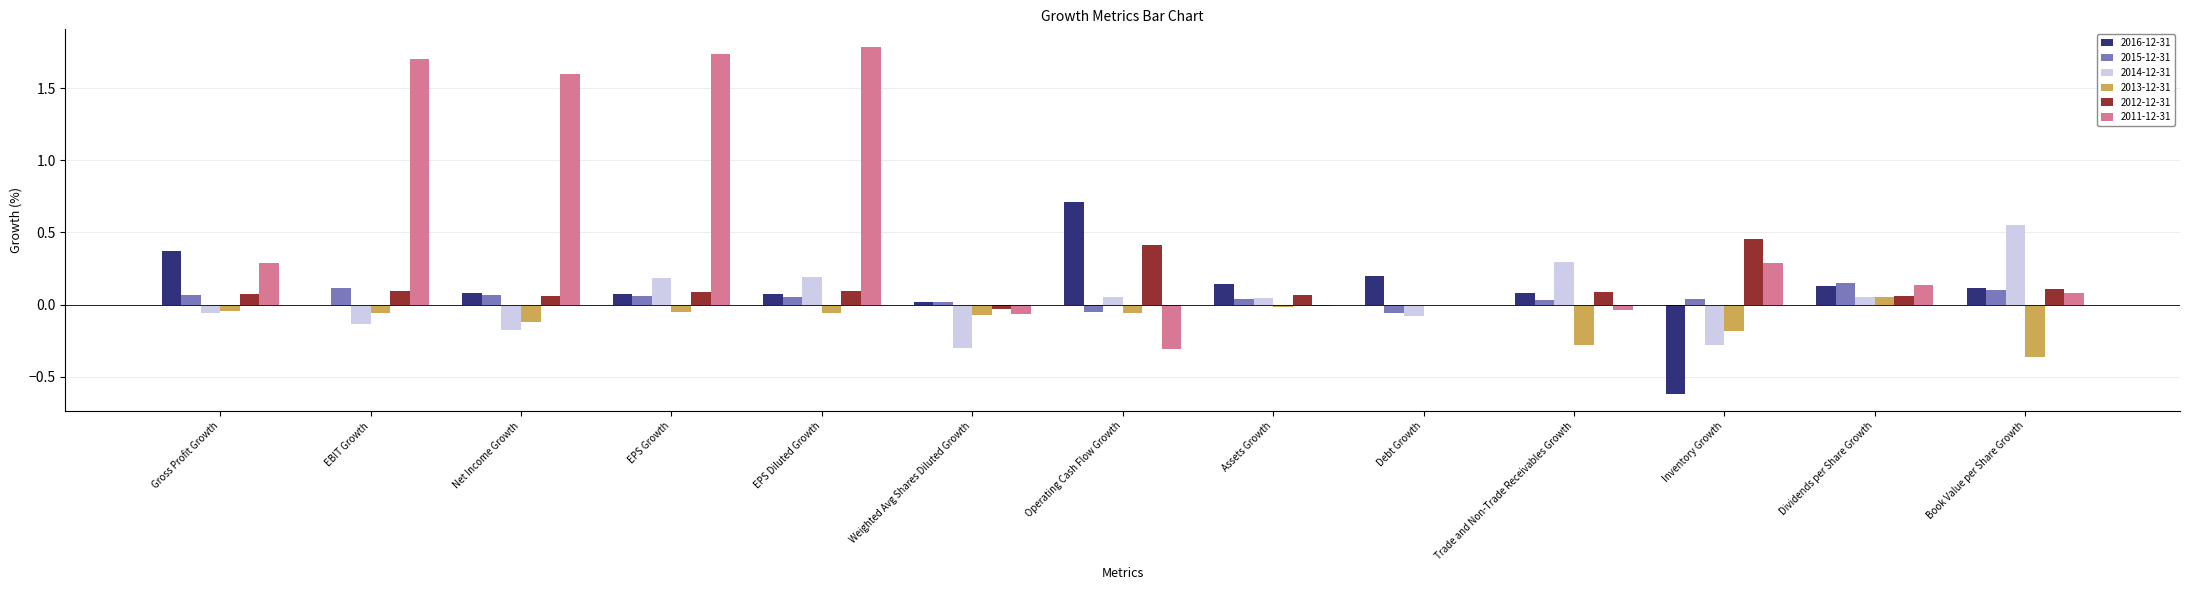

How many categories are shown in the chart?

13